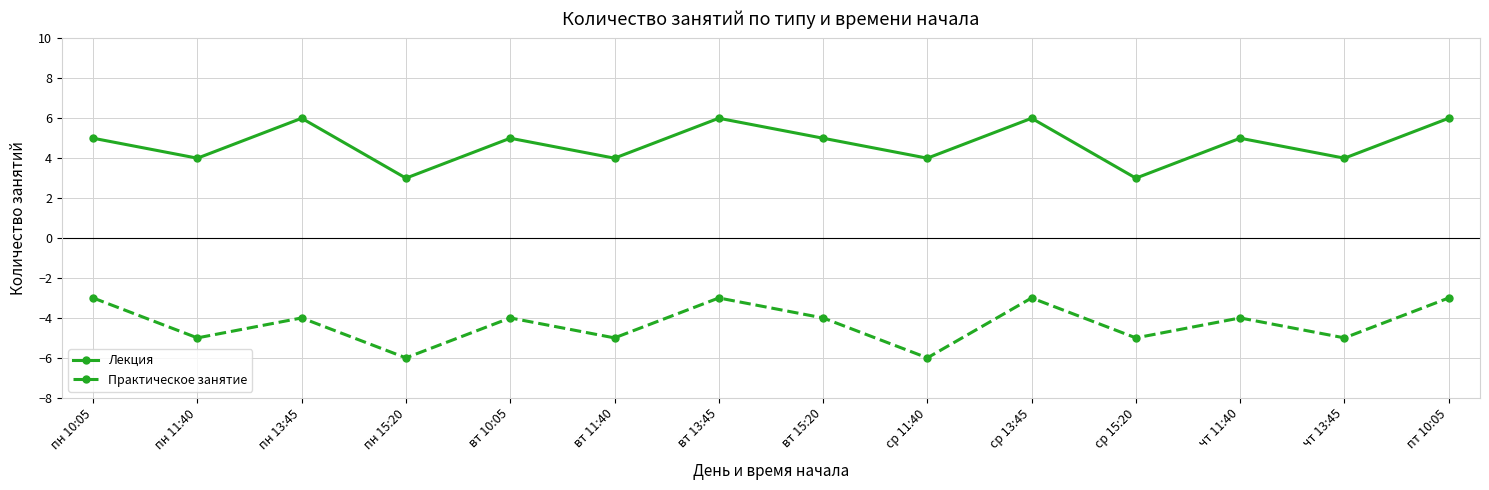

Which series changed the most between ср 11:40 and ср 13:45?

Практическое занятие